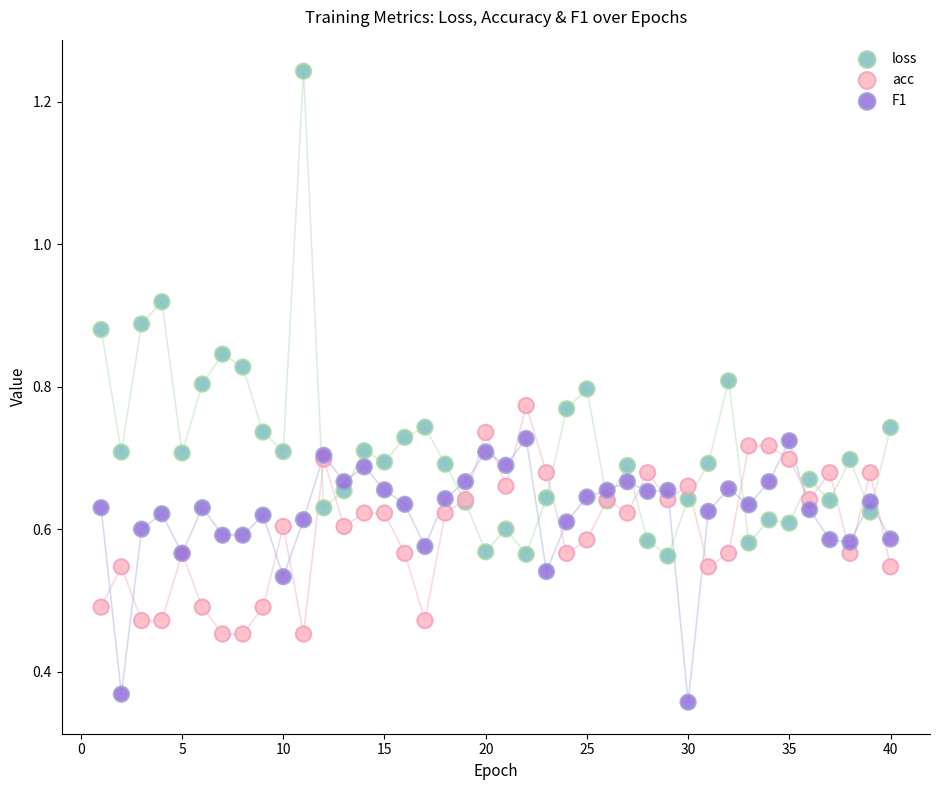

Which series reaches the maximum Y coordinate?

loss